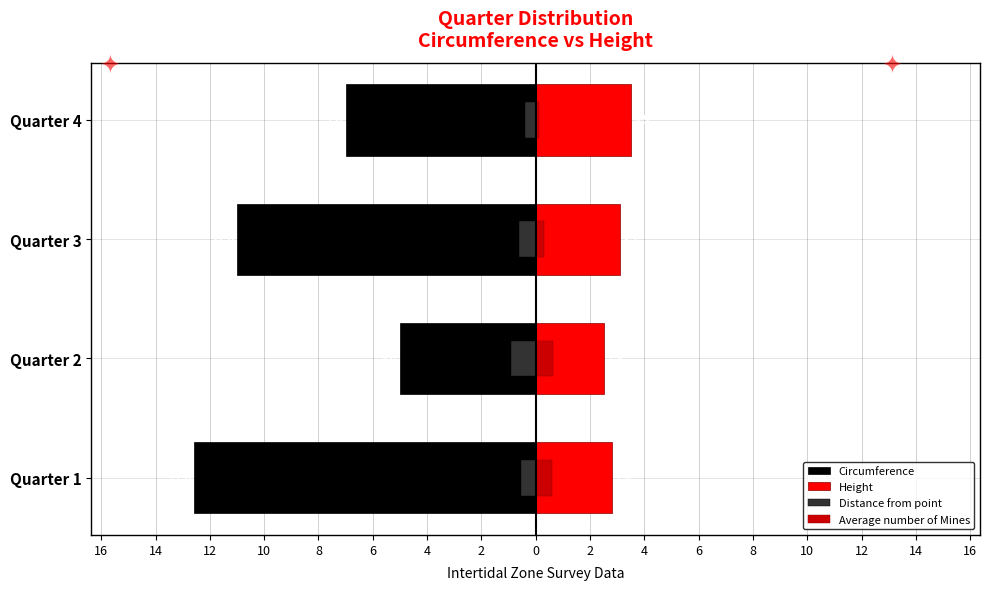

What is the value of the Average number of Mines bar at the 1st from the left?

0.6